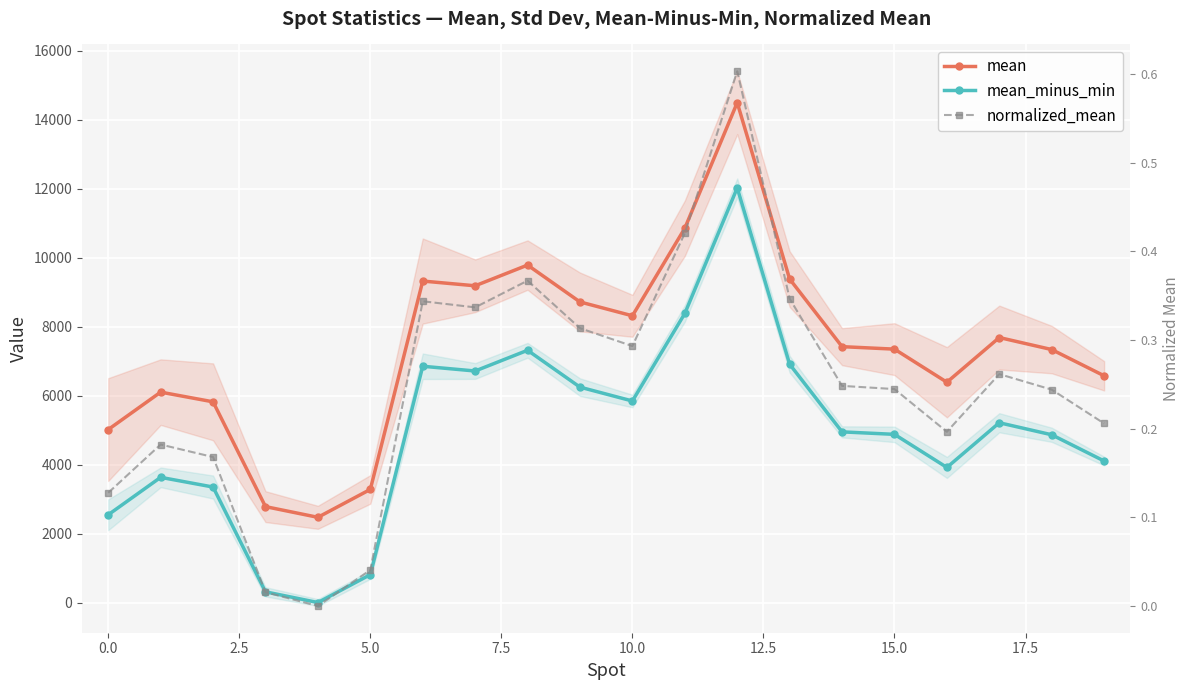

What is the difference between the maximum and second lowest values in the mean_minus_min series?

11714.1